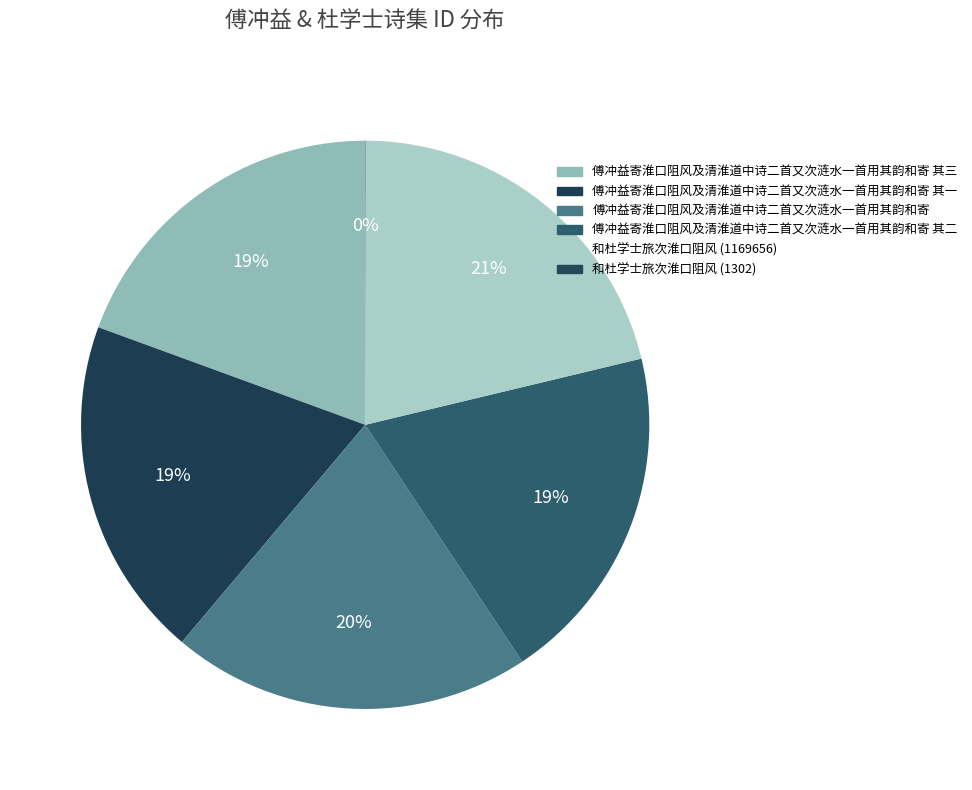

True or false: 傅冲益寄淮口阻风及清淮道中诗二首又次涟水一首用其韵和寄 accounts for 7% of the total.

False